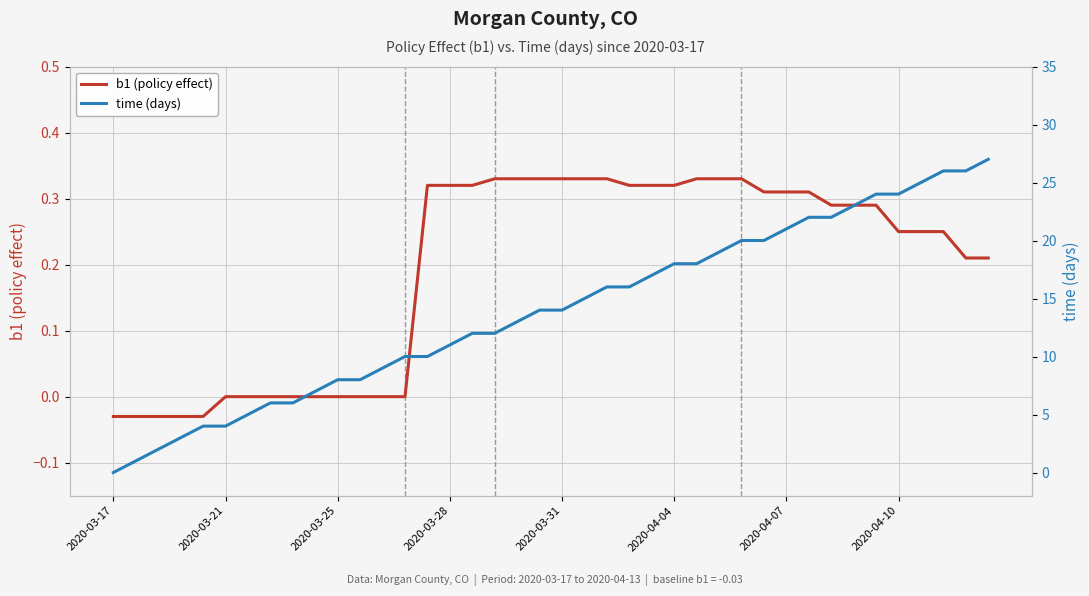

True or false: time (days) and b1 (policy effect) cross at least once.

False